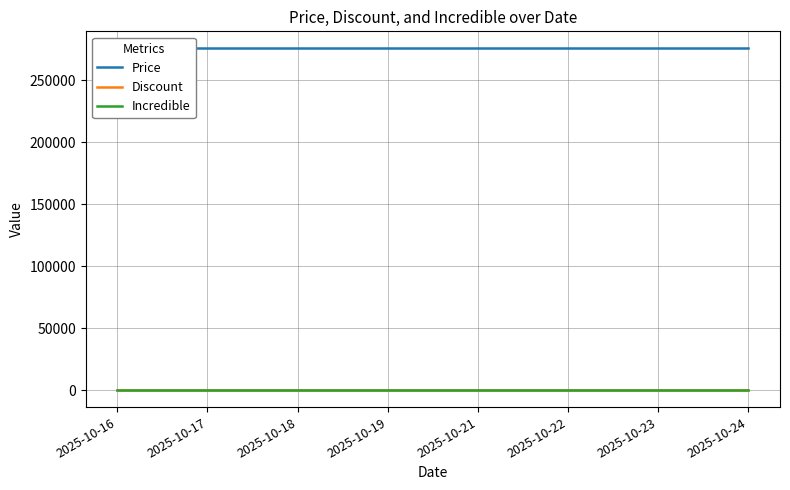

True or false: Discount has more than 0 points higher than both neighbors.

False